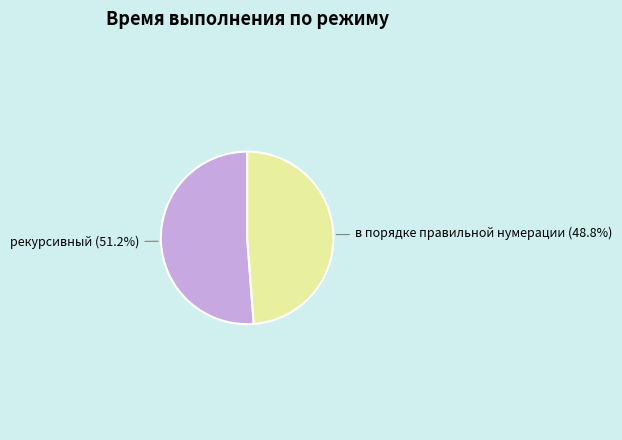

The рекурсивный slice represents 63% of the pie. True or false?

False